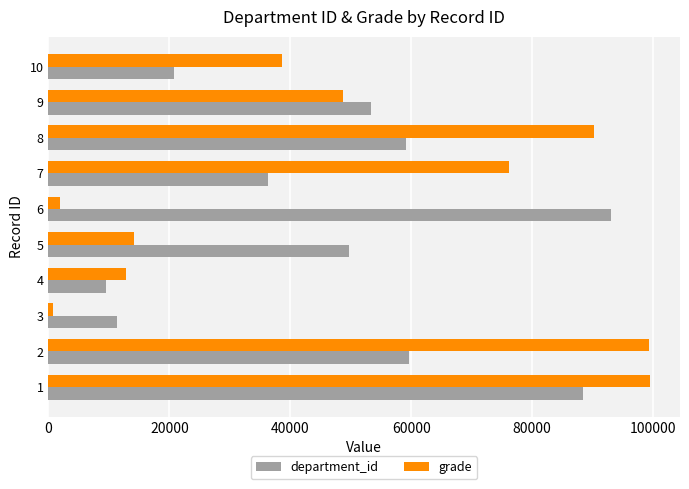

Which series changed the most between 2 and 10?

grade